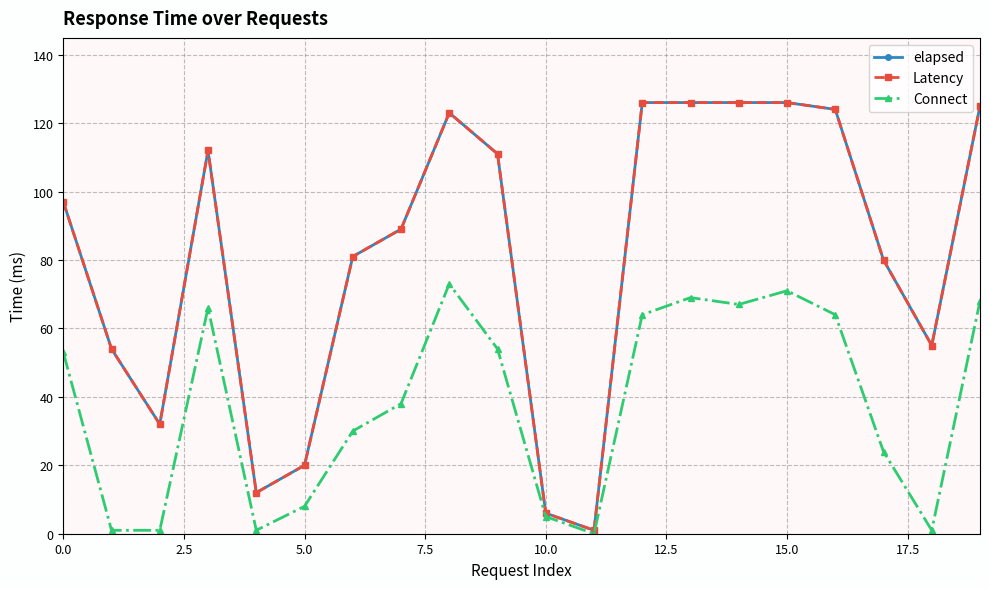

True or false: Connect and elapsed cross at least once.

False